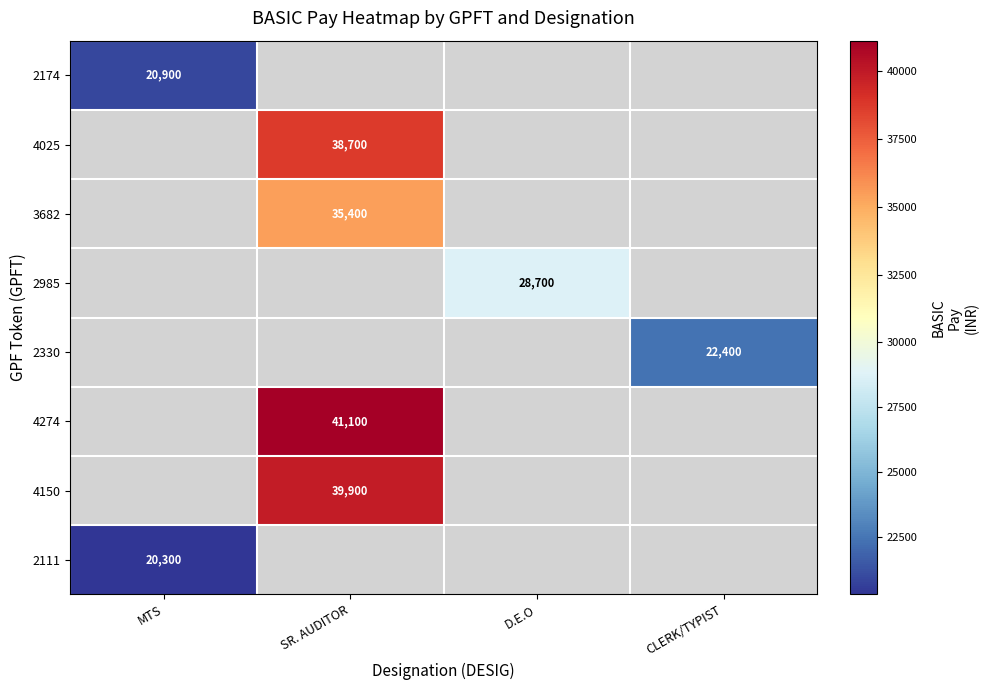

True or false: 2111 has a value of 20300 at MTS.

True